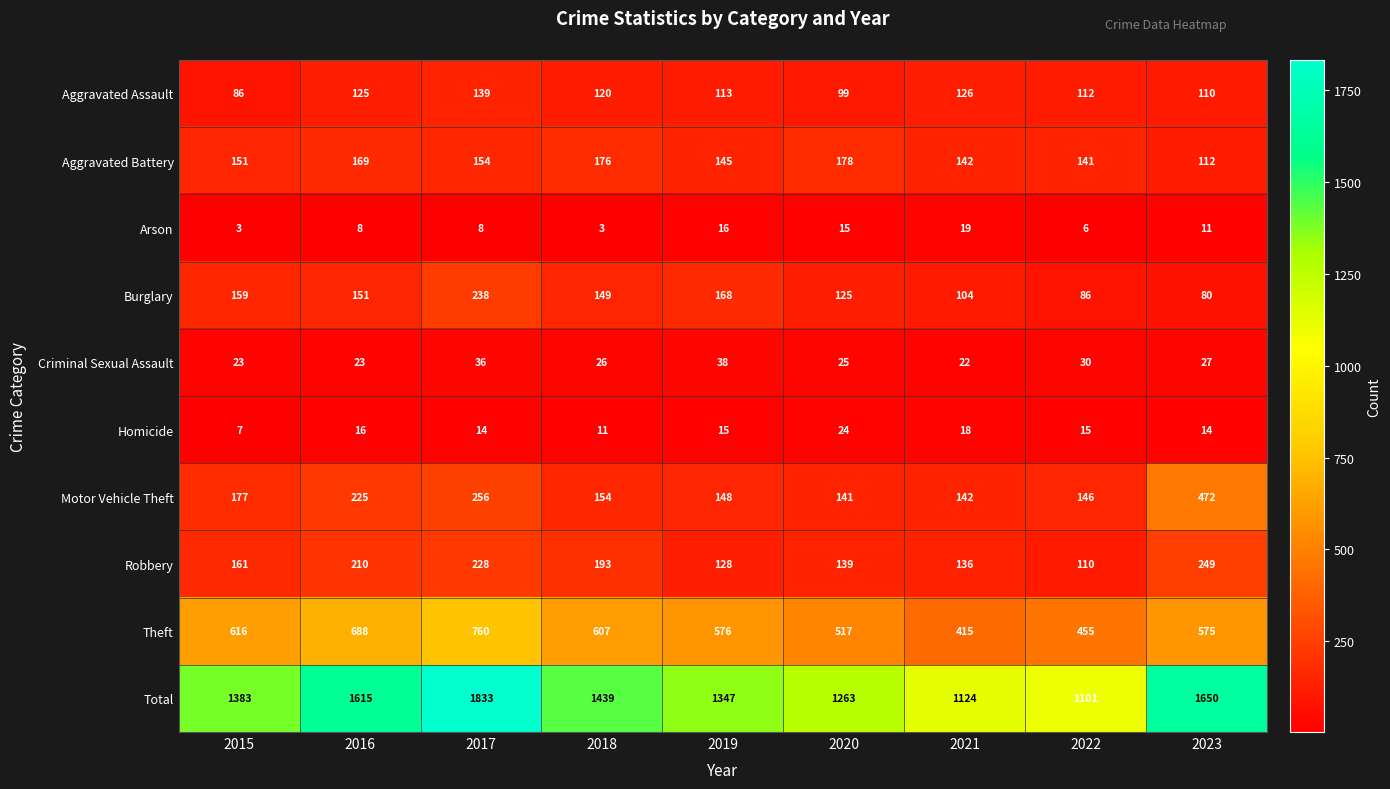

Where is Total nearest to the value 1467?

2018